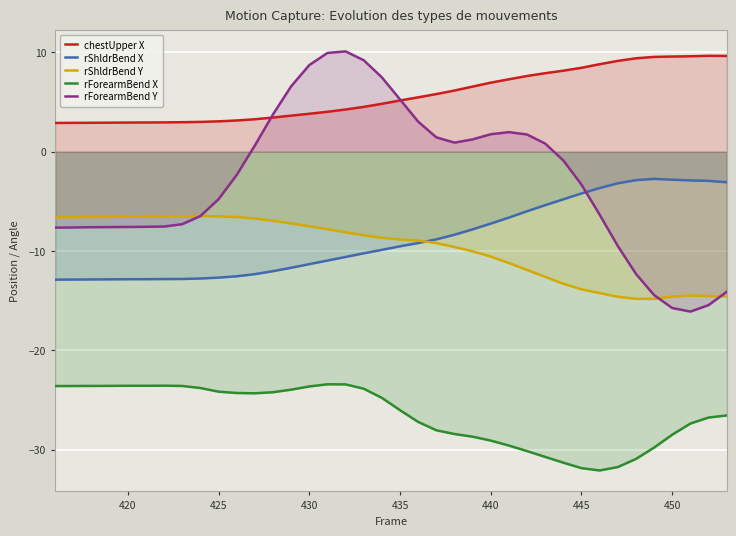

Which series has the largest total across all categories?

chestUpper X